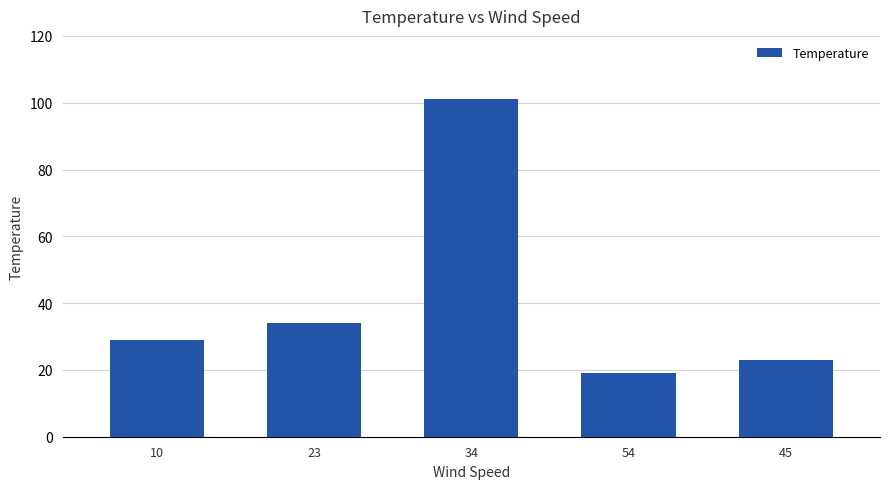

Rank the categories by value from highest to lowest.

34, 23, 10, 45, 54